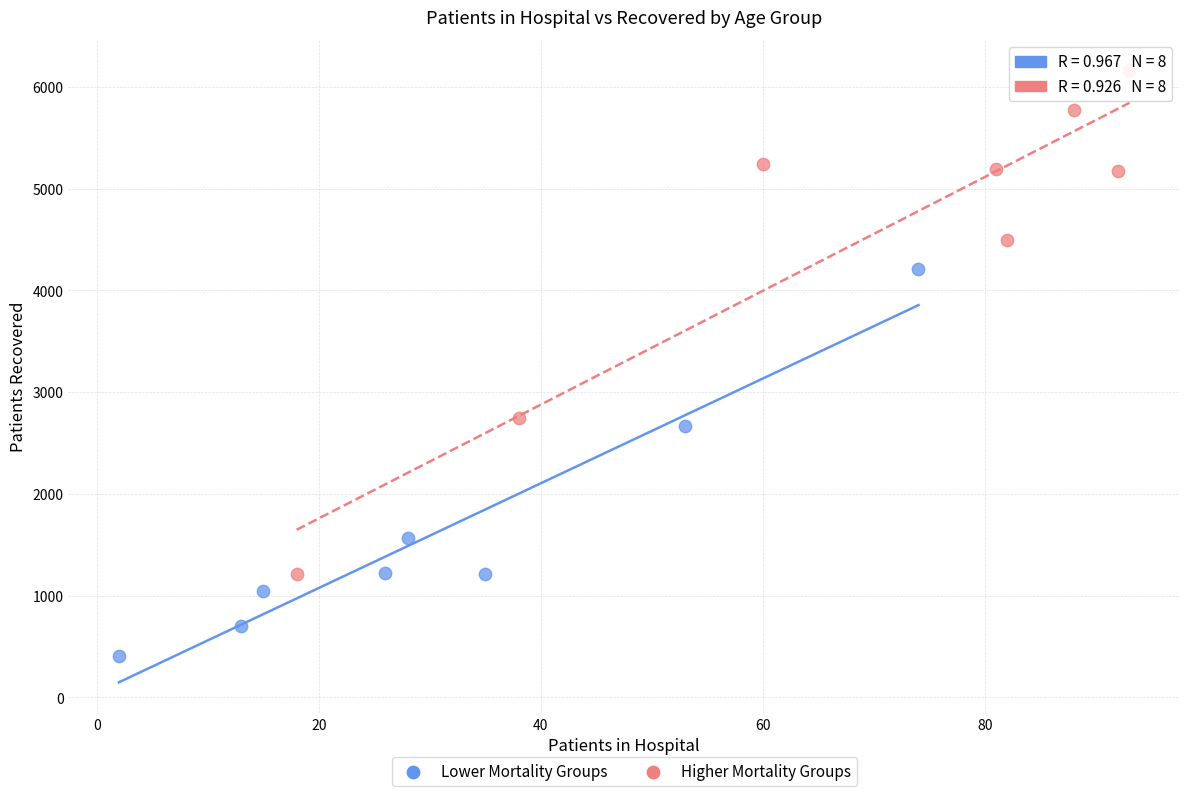

Which series has the widest spread of Y values?

Higher Mortality Groups